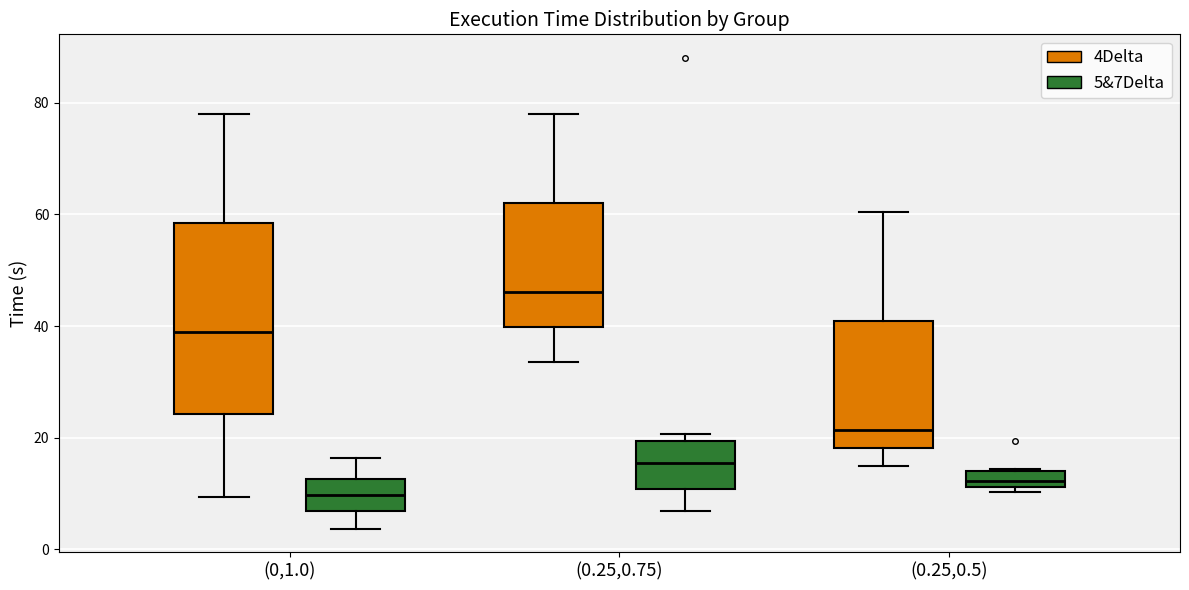

Comparing the boxes themselves (not the whiskers), which one is the tallest?

(0,1.0) (4Delta)